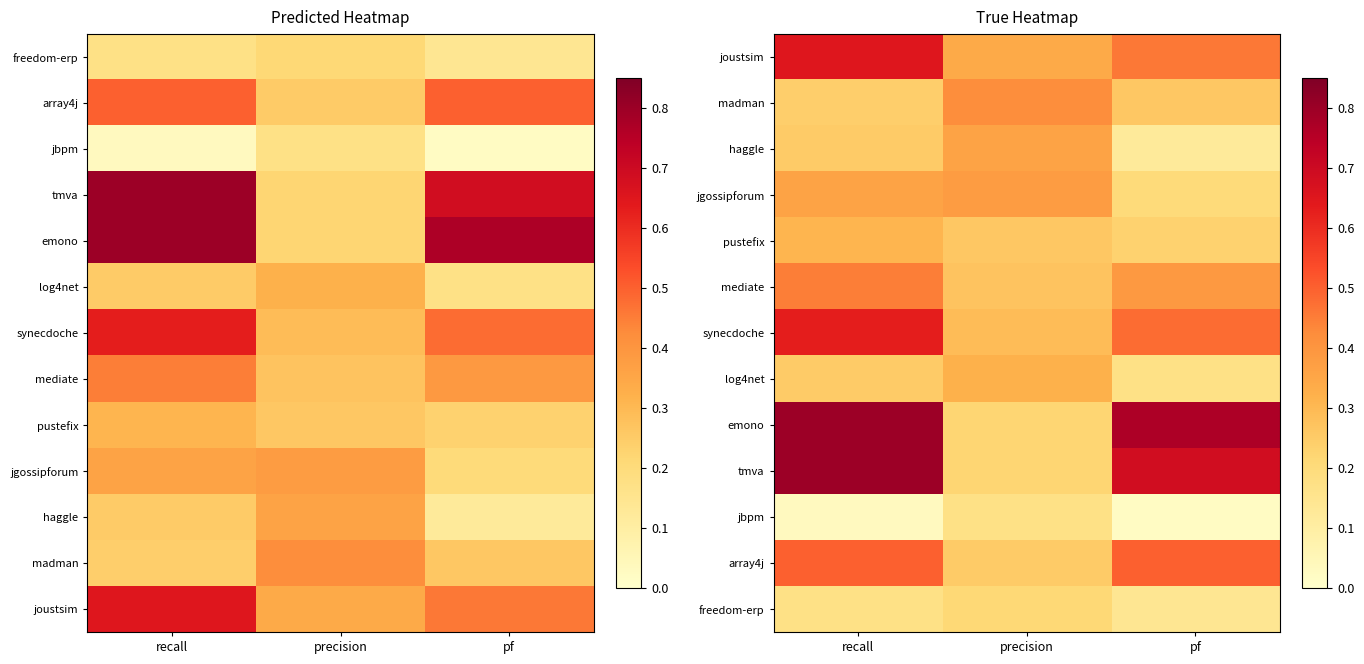

How many mediate values are between 0 and 1?

3